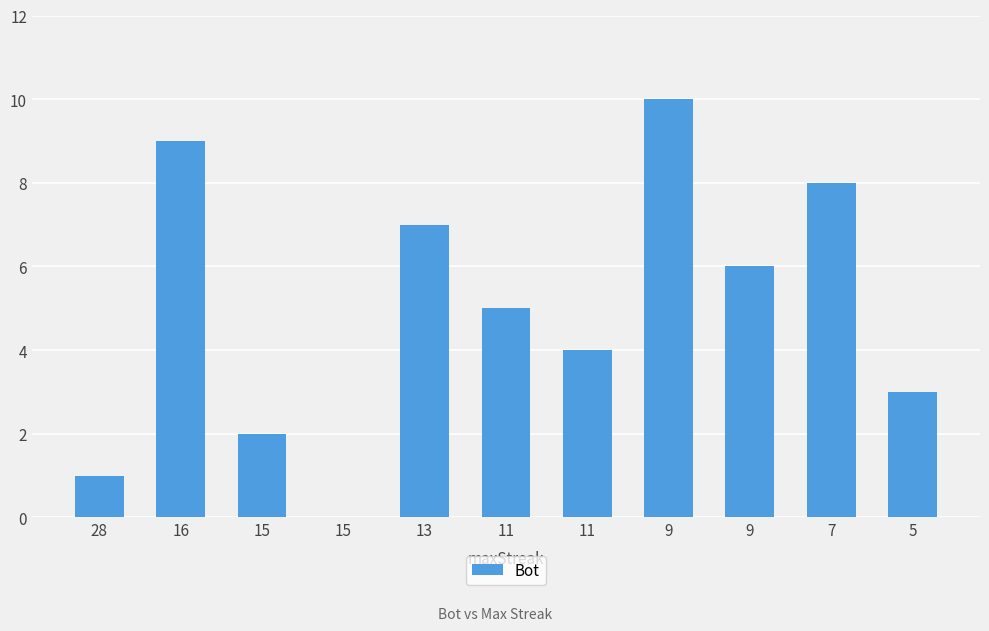

At which category does the chart reach its minimum across all series?

15